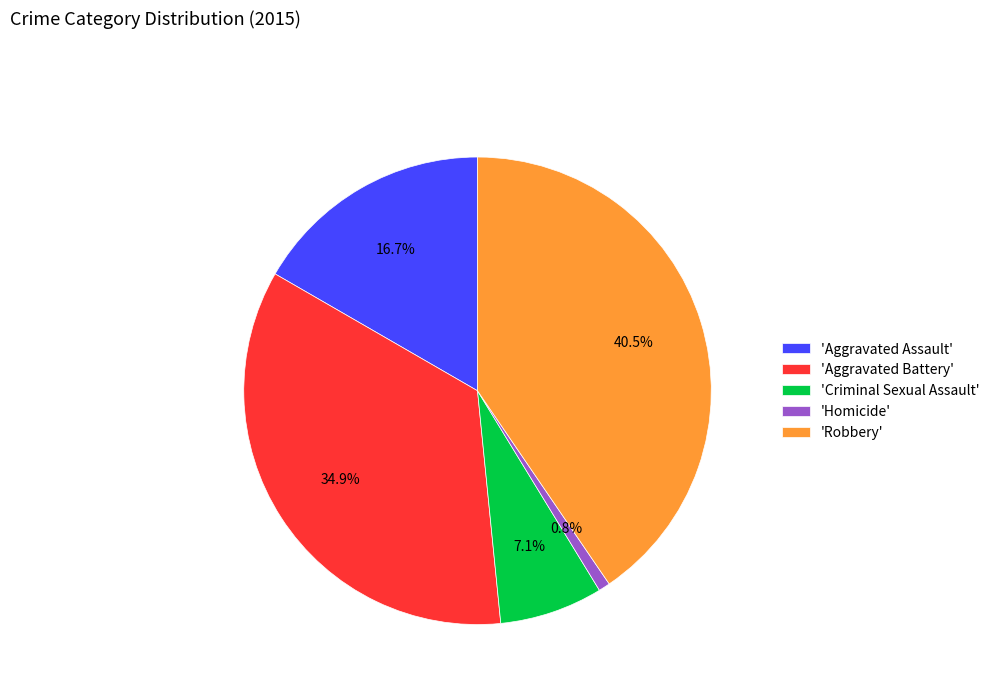

Does any single category account for the majority?

No